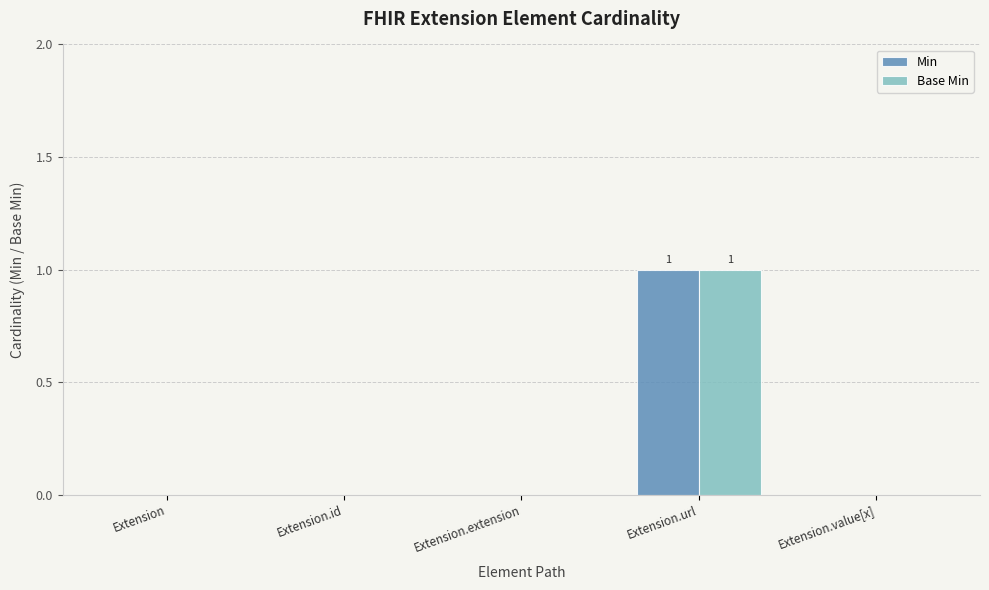

At which category is the sum across all series the highest?

Extension.url